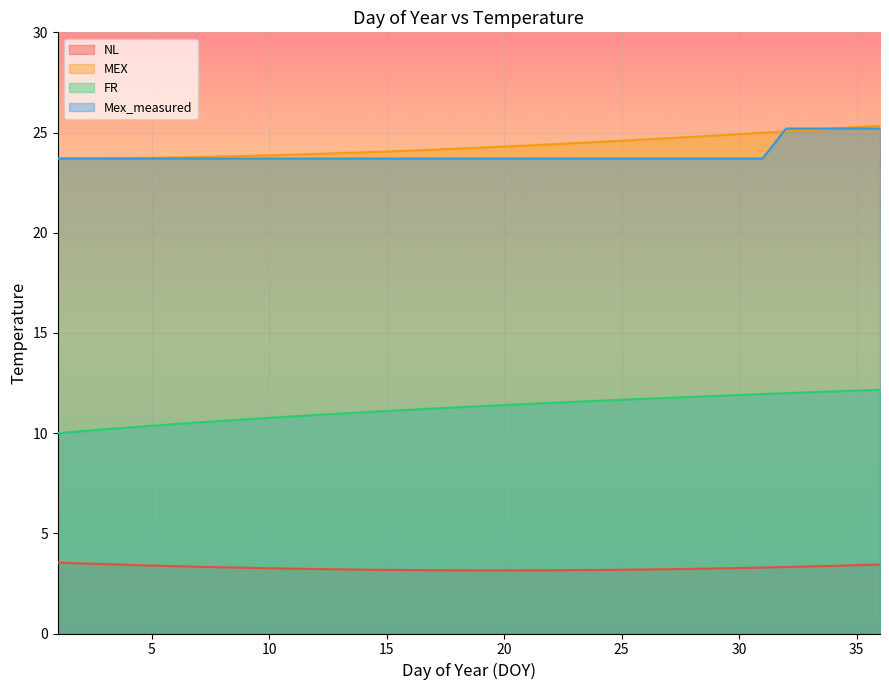

Is it true that NL equals 3.2 at 16?

True